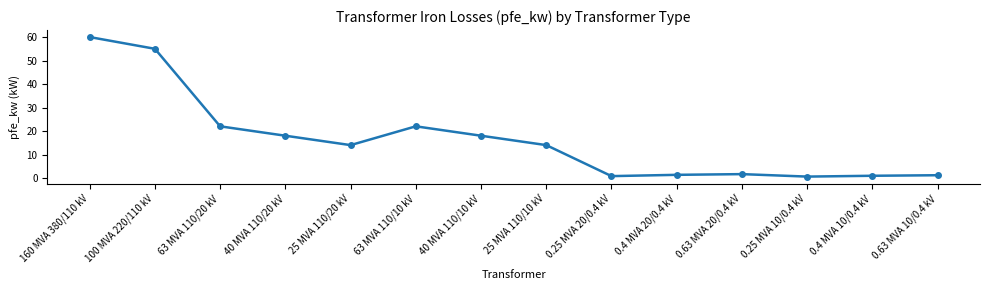

How many categories are shown in the chart?

14